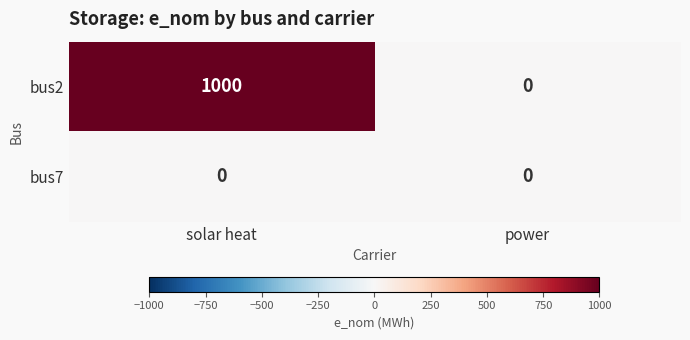

How many categories are shown in the chart?

2